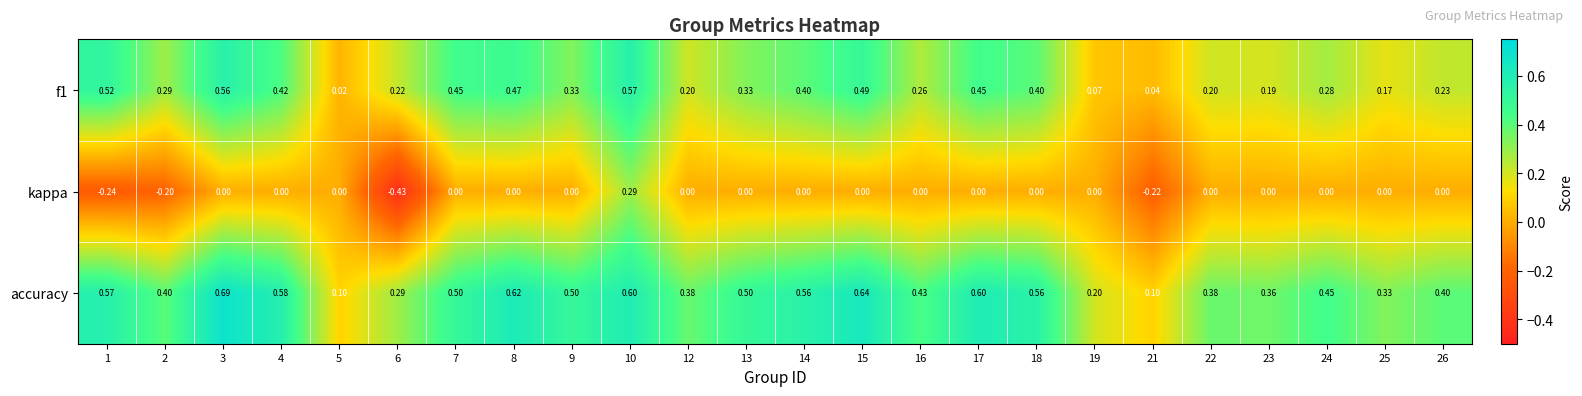

Which series has the largest total across all categories?

accuracy